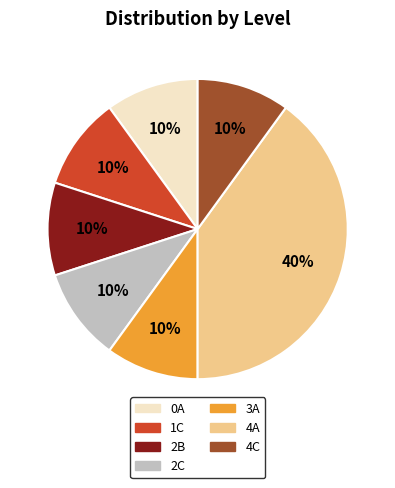

Between 2C and 4A, which is larger?

4A